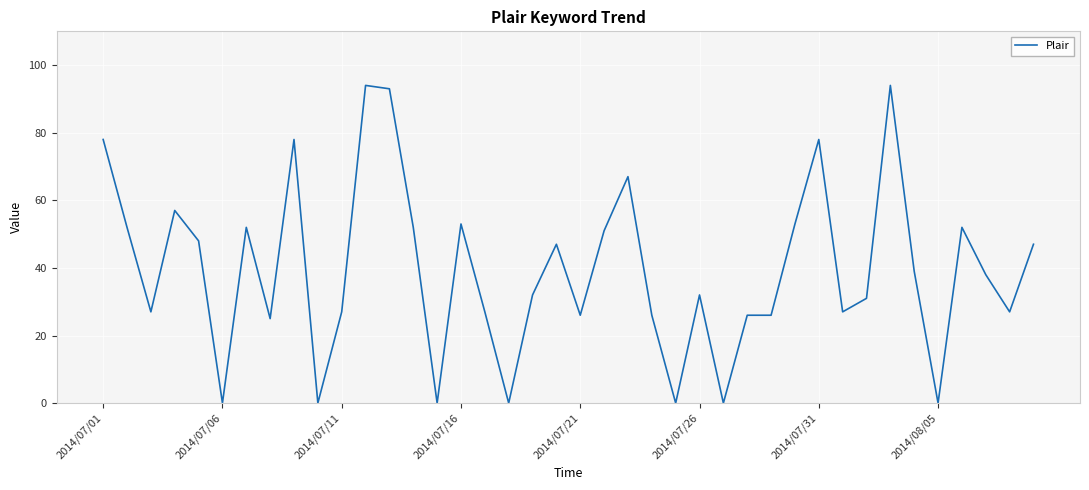

What is the maximum value shown in the chart?

94